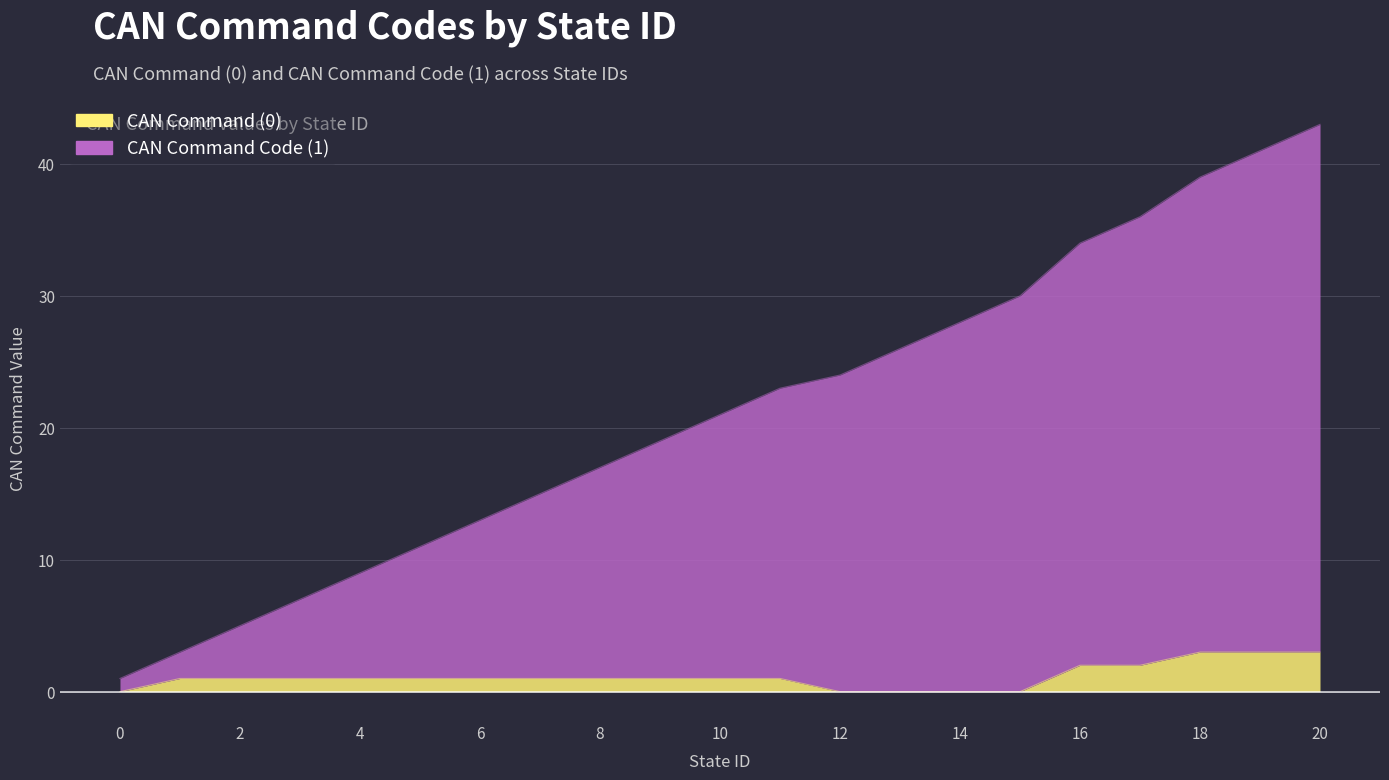

At which label does CAN Command Code (1) reach its peak?

20